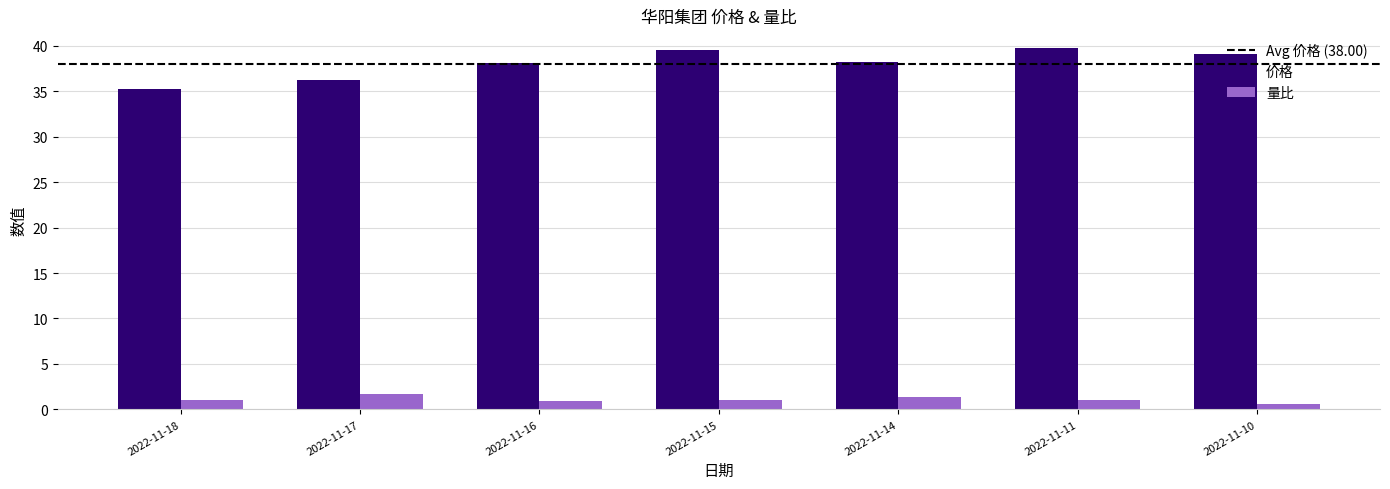

What is the minimum value for 量比?

0.6